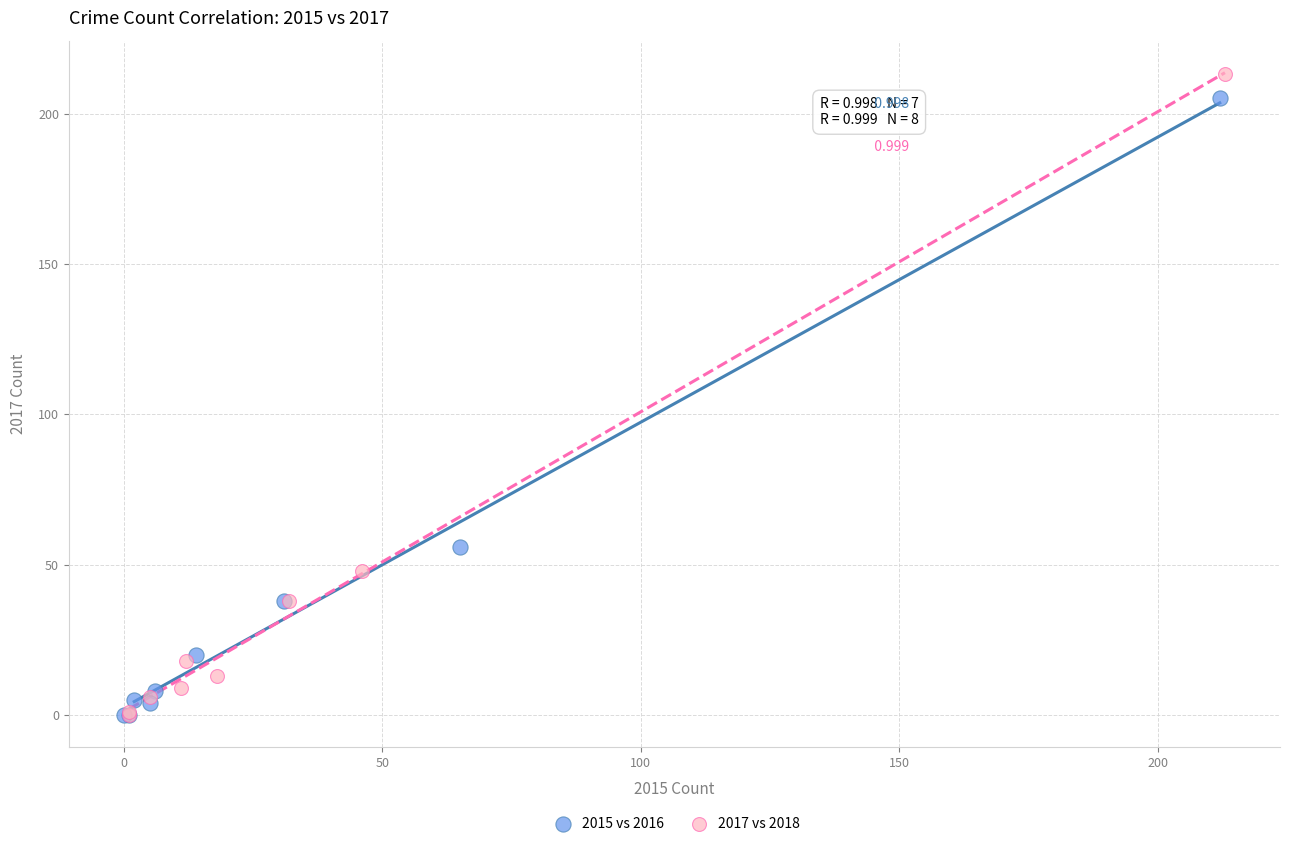

Which series has the widest spread of Y values?

2017 vs 2018